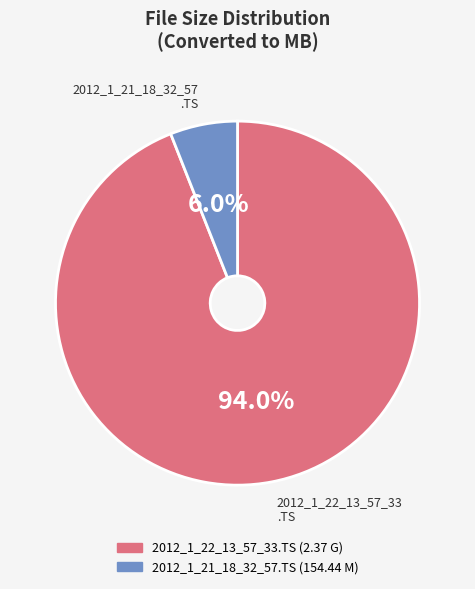

Does any single category account for the majority?

Yes